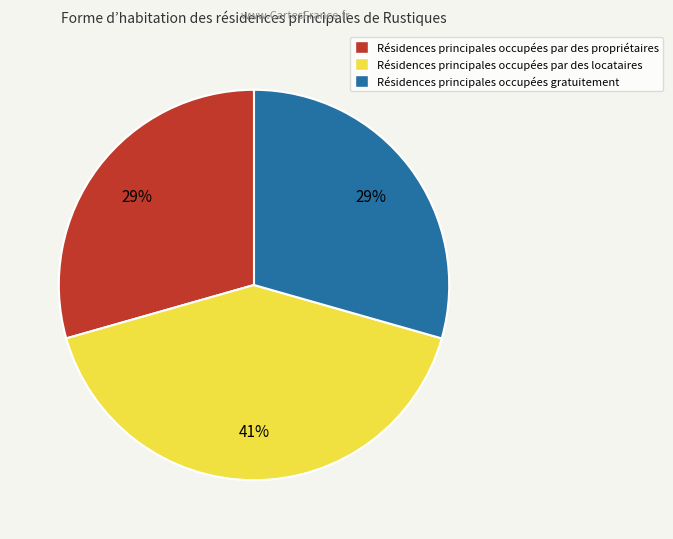

To the nearest percent, what is the average slice percentage?

33%